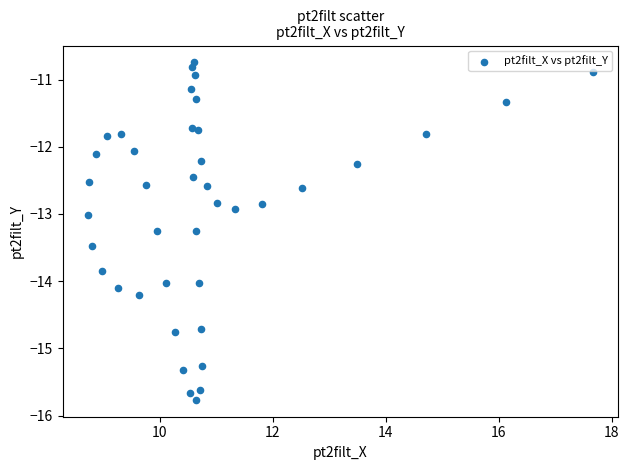

What is the range of X values (max minus min)?

8.9